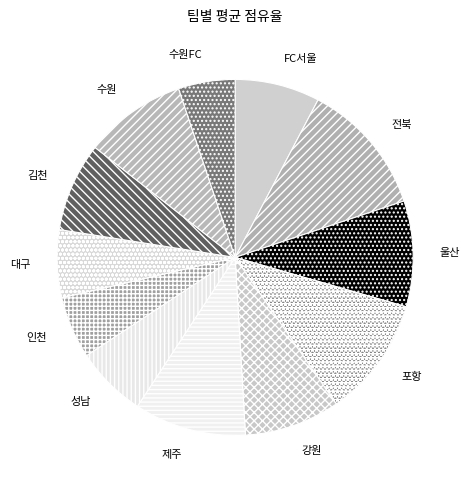

Is 대구 the majority of the pie?

No